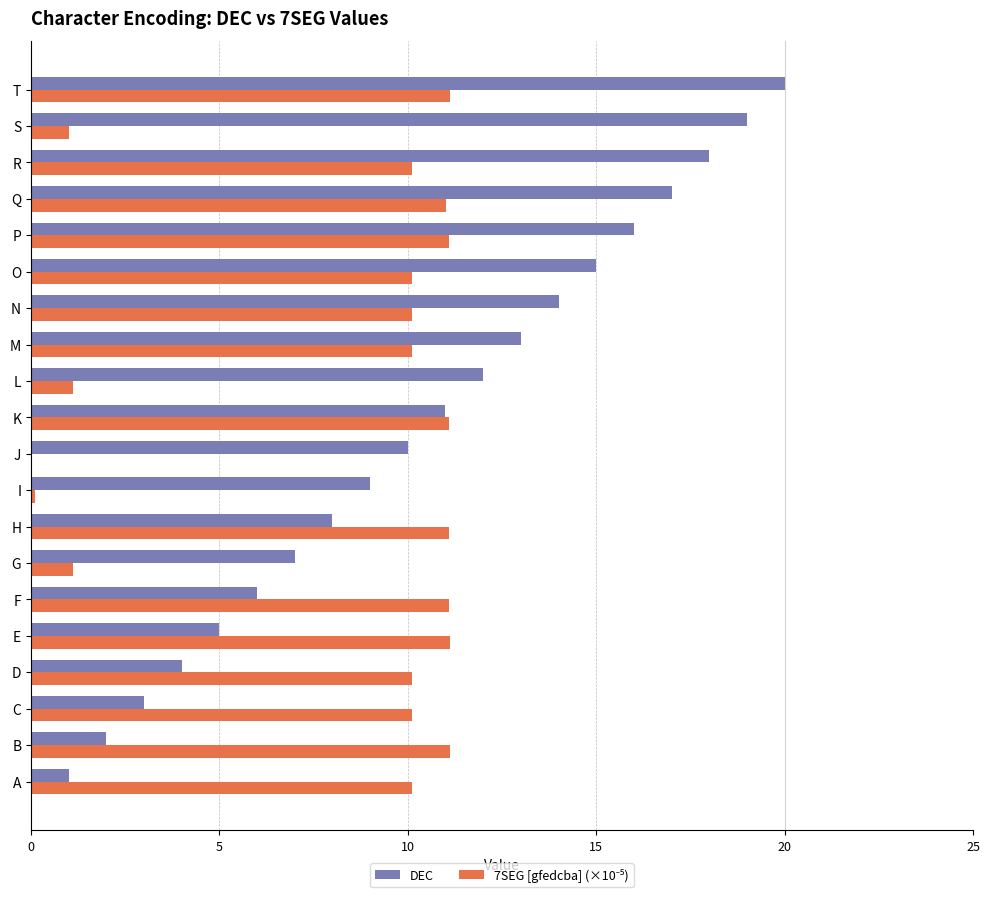

Is it true that DEC equals 16.0 at P?

True